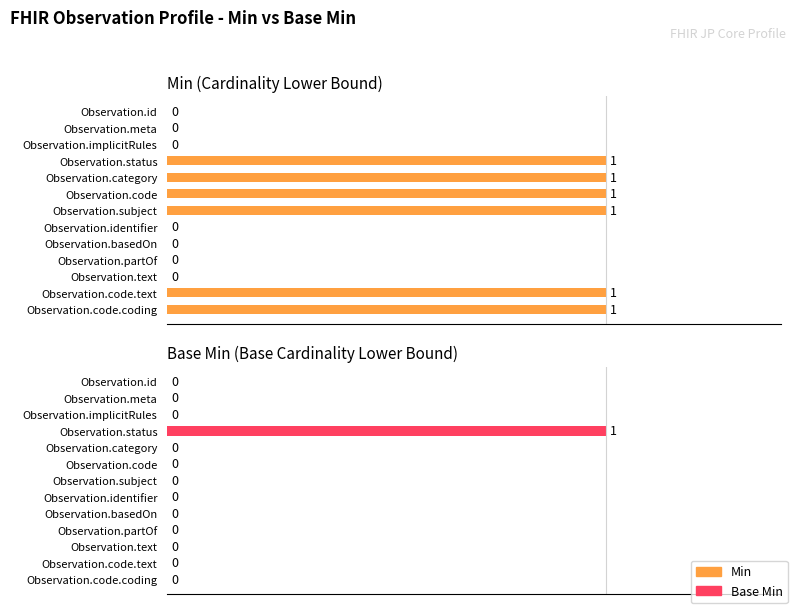

What is the sum of the Min values at Observation.code and Observation.meta?

1